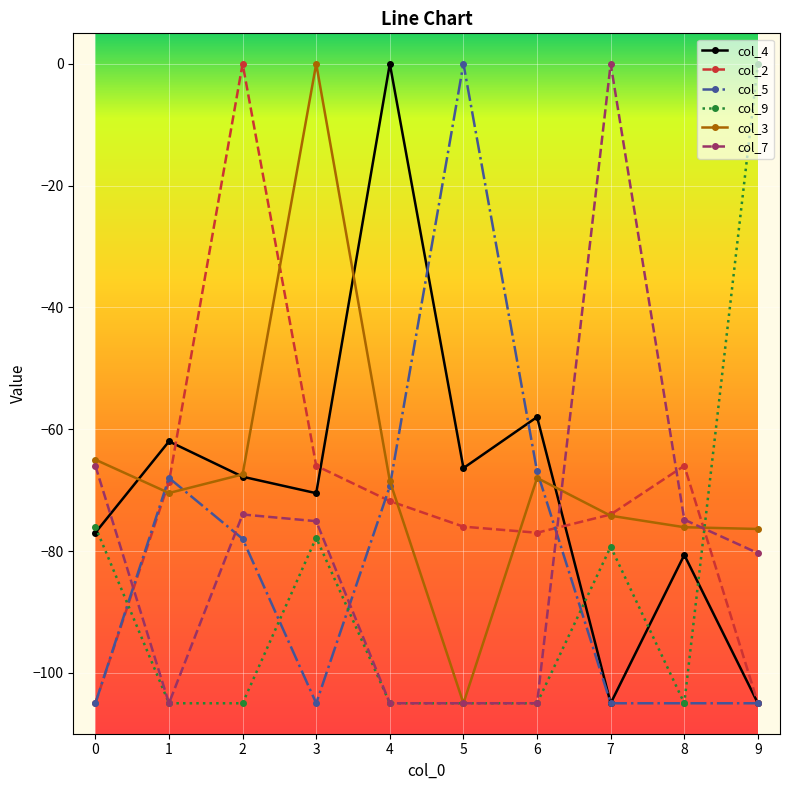

How many negative values does the col_4 series have?

9